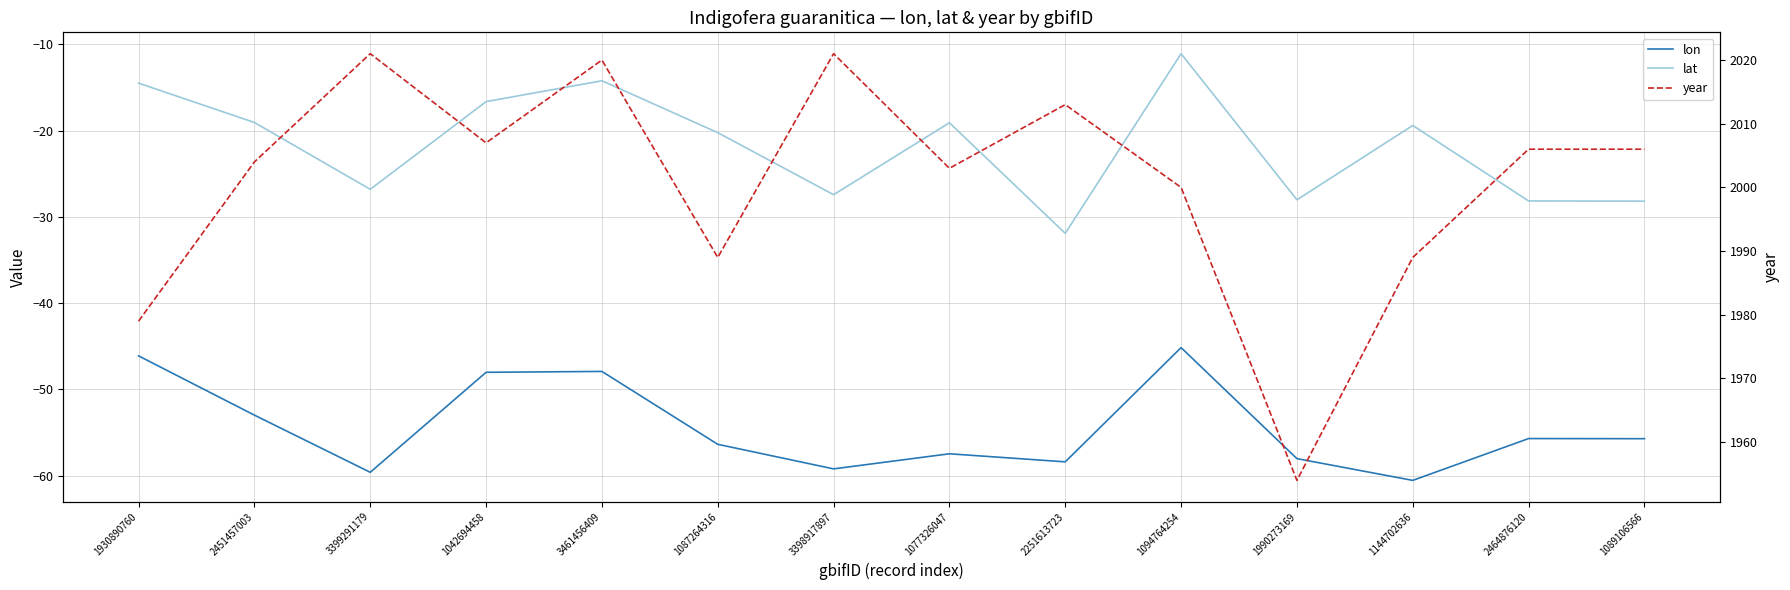

At which label does year reach its minimum?

1990273169